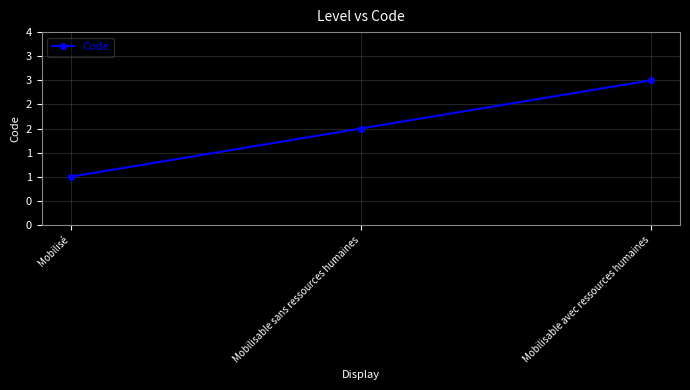

Does the chart have visible grid lines?

Yes